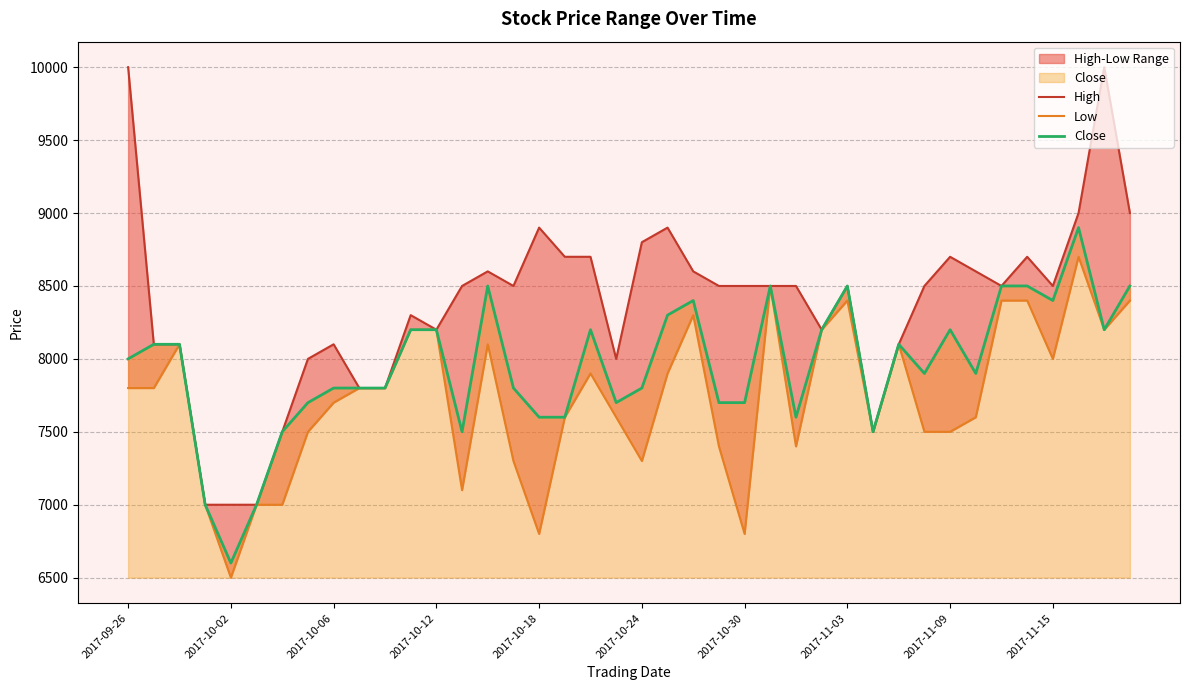

What is the highest value of the Close series?

8900